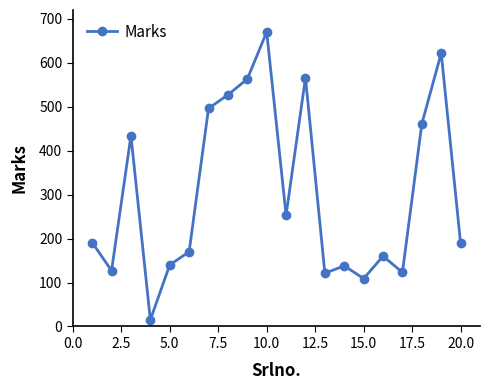

What is the difference between the maximum and second lowest values?

561